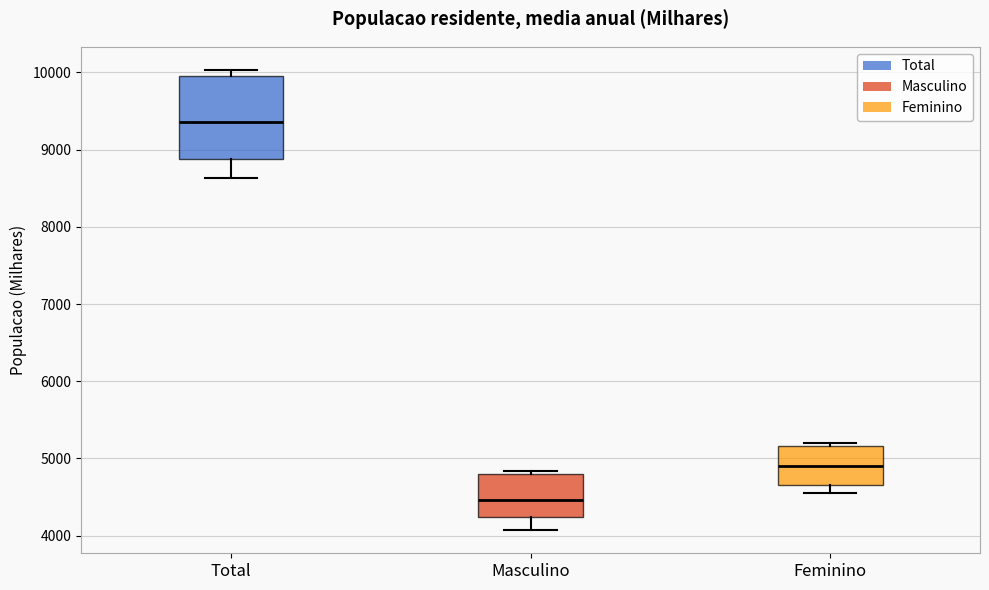

Which box has the highest median line?

Total